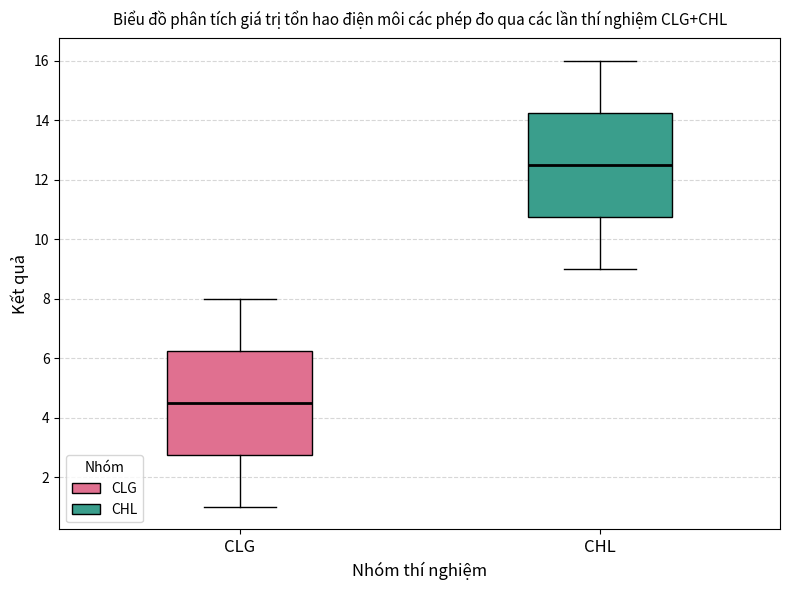

Which box has the lowest median line?

CLG